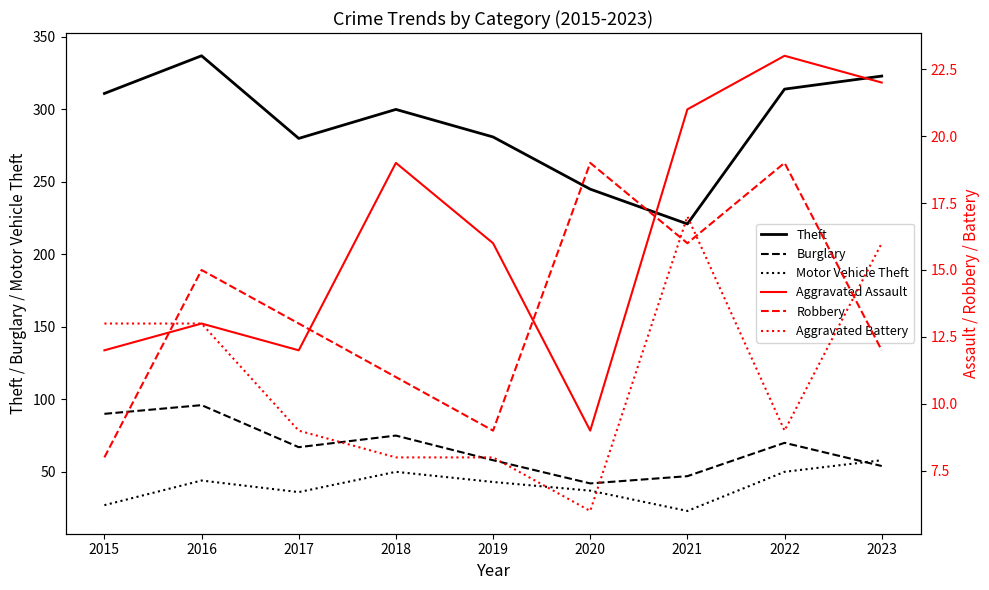

What is the minimum value shown in the chart?

6